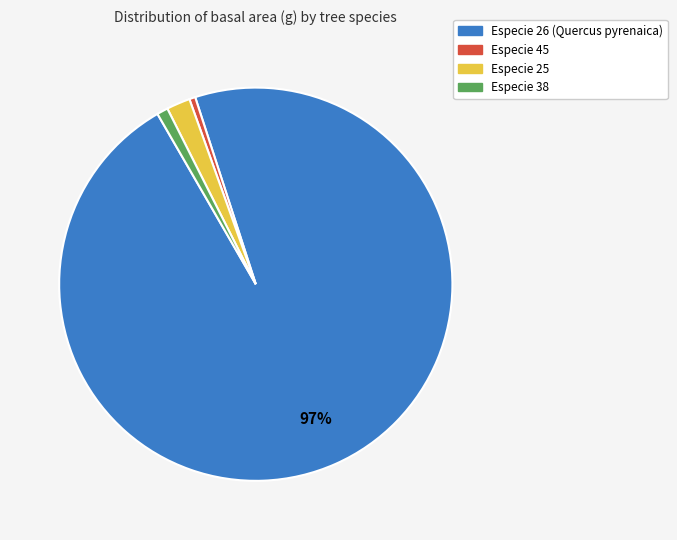

To the nearest percent, what is the average slice percentage?

25%